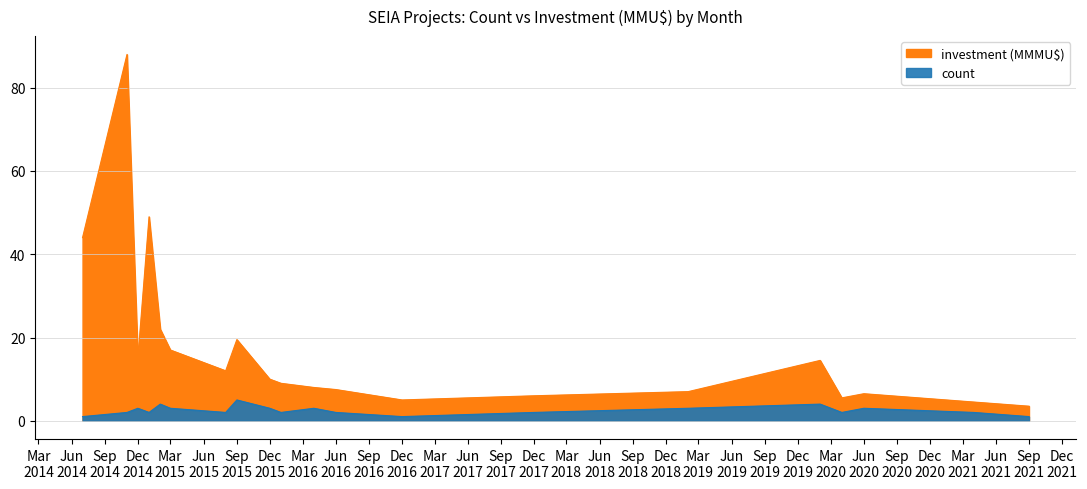

Which series has the largest total across all categories?

investment